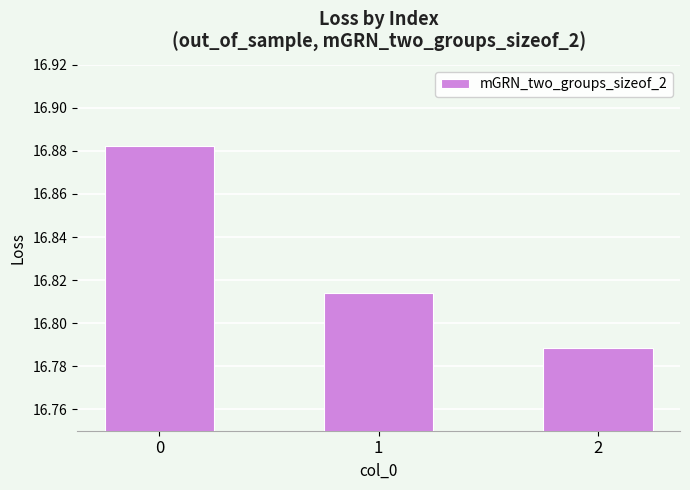

Between 1 and 2, which is larger?

1